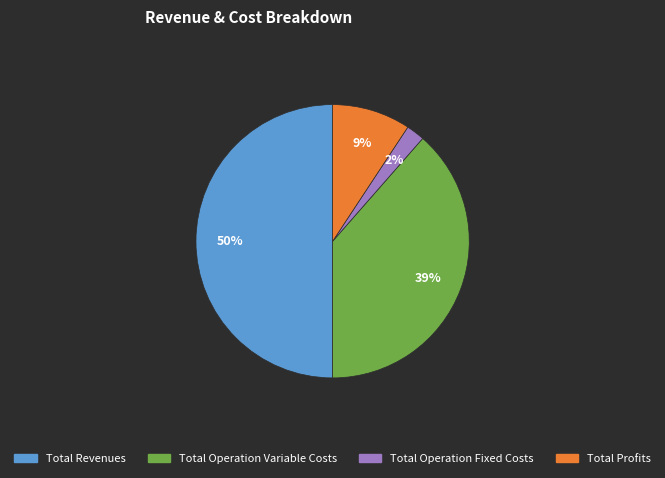

To the nearest percent, what is the difference between the largest and smallest slice percentages?

48%